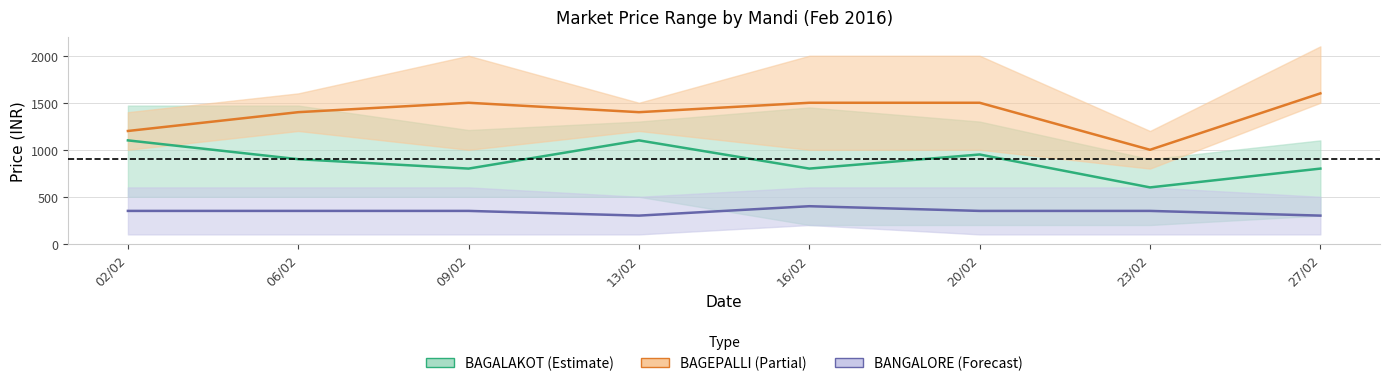

Which category has the highest value in the BANGALORE price series?

16/02